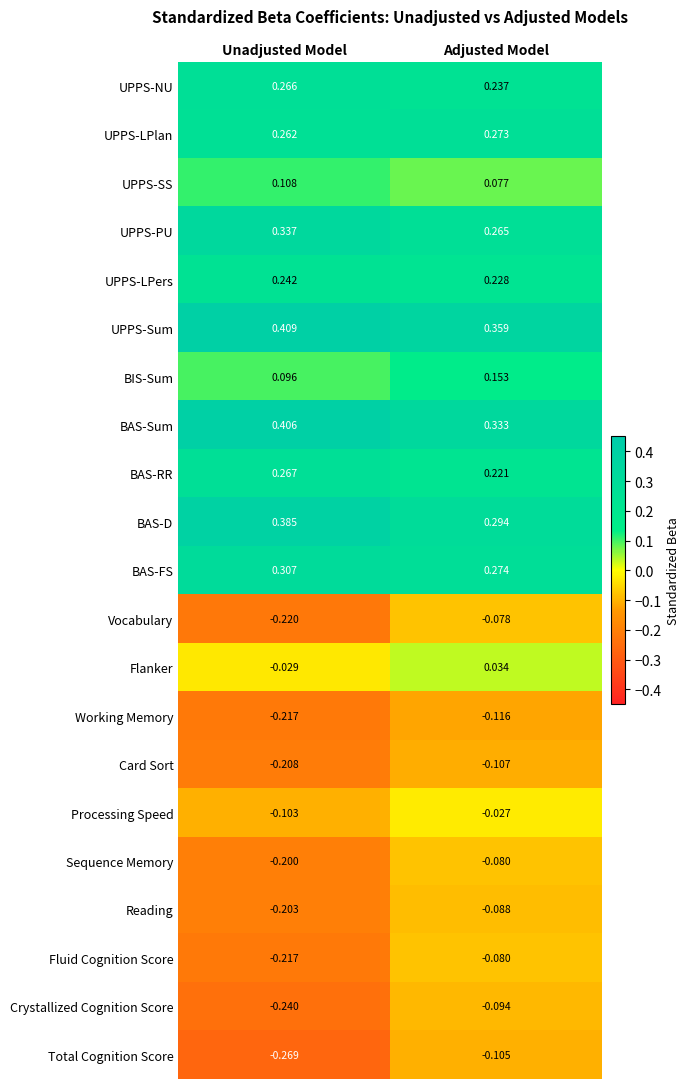

Rank the categories by BAS-Sum value from lowest to highest.

Adjusted Model, Unadjusted Model